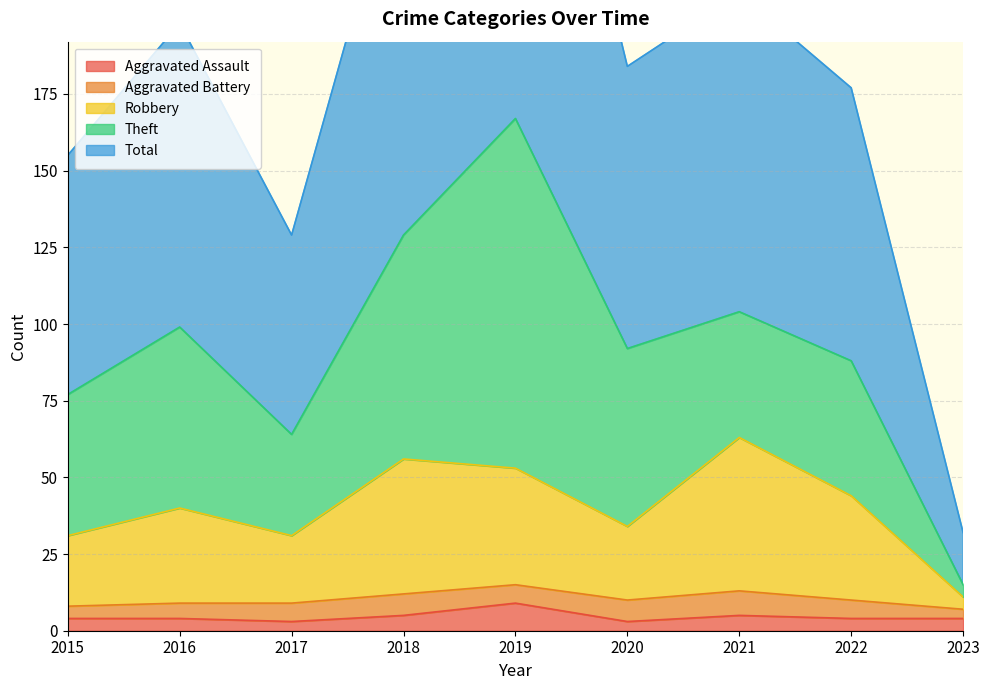

The Aggravated Assault series shows 3 at 2017. True or false?

True